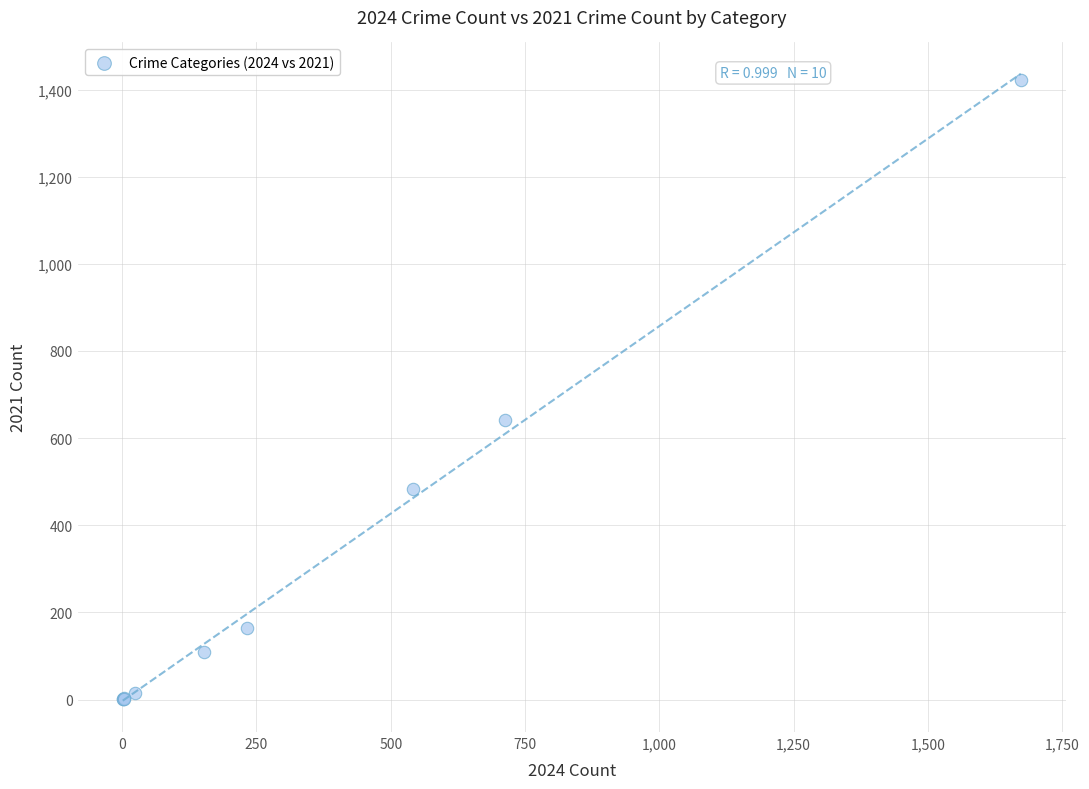

What Y value in the scatter plot is closest to 711?

642